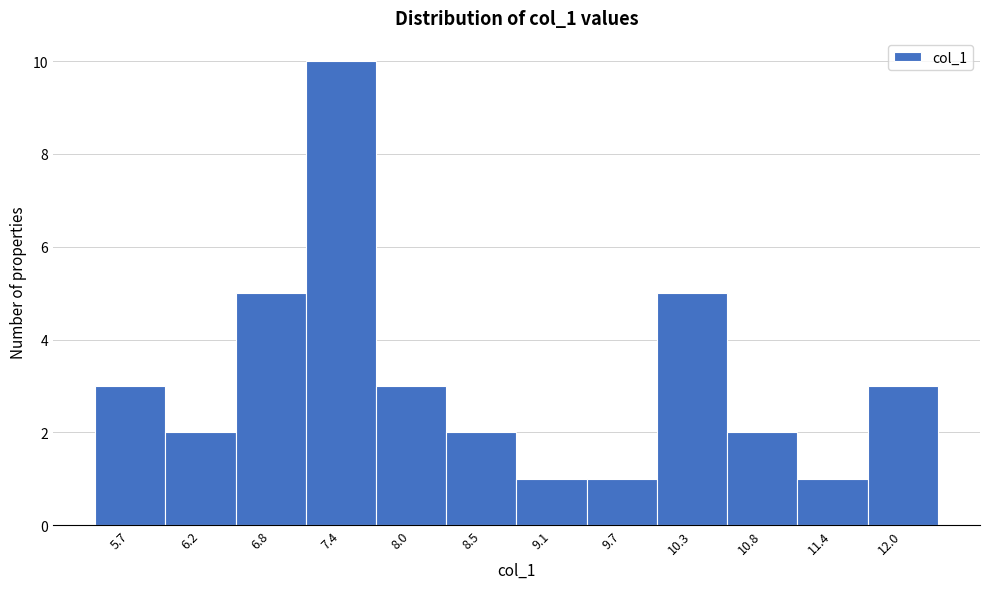

Reading right to left, list all the values displayed in this chart.

3	1	2	5	1	1	2	3	10	5	2	3